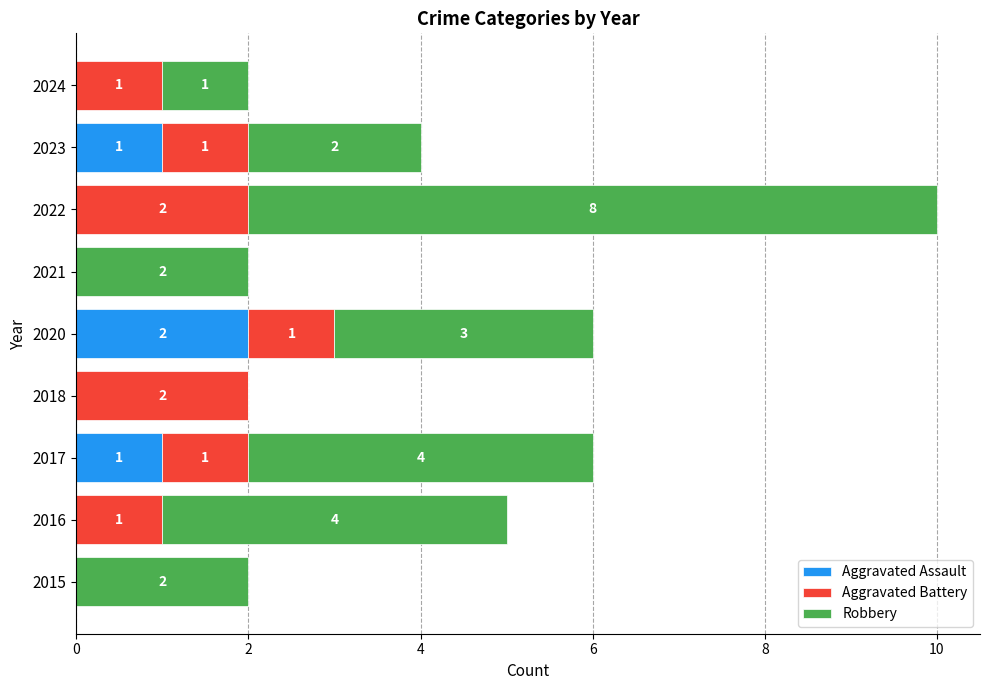

How many distinct data groups are displayed?

3